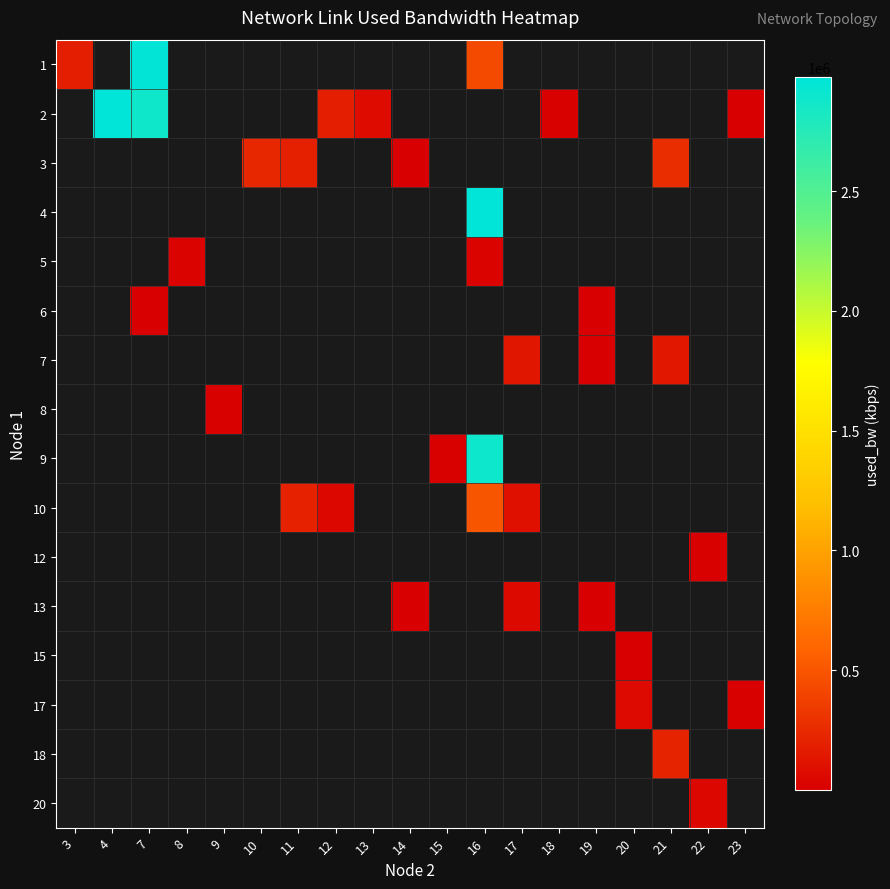

What is the spread (max minus min) of values at 16?

2946714.3